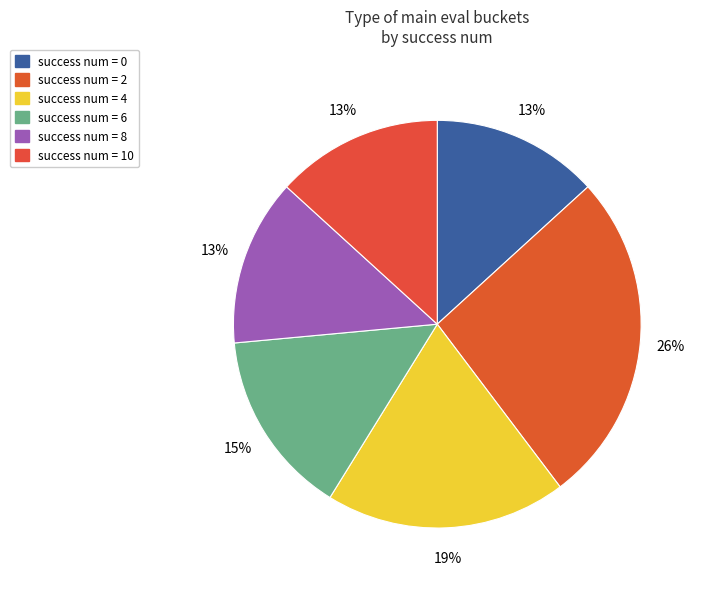

How many slices are in this pie chart?

6